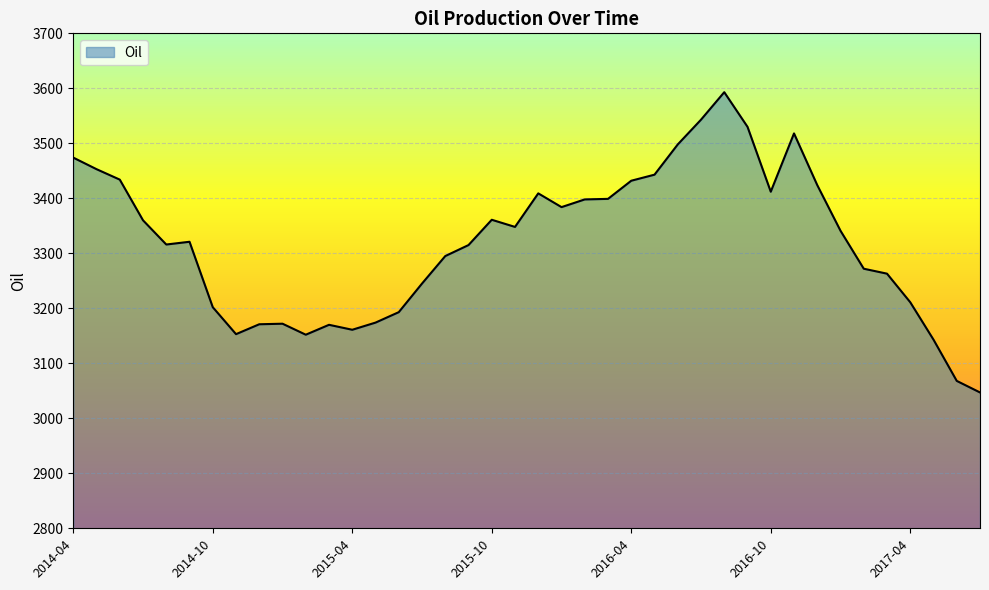

What is the smallest value displayed?

3047